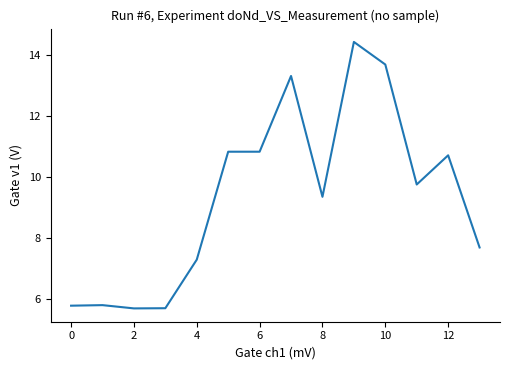

Reading left to right, extract all data points from this chart.

5.8	5.8	5.7	5.7	7.3	10.8	10.8	13.3	9.3	14.4	13.7	9.7	10.7	7.7